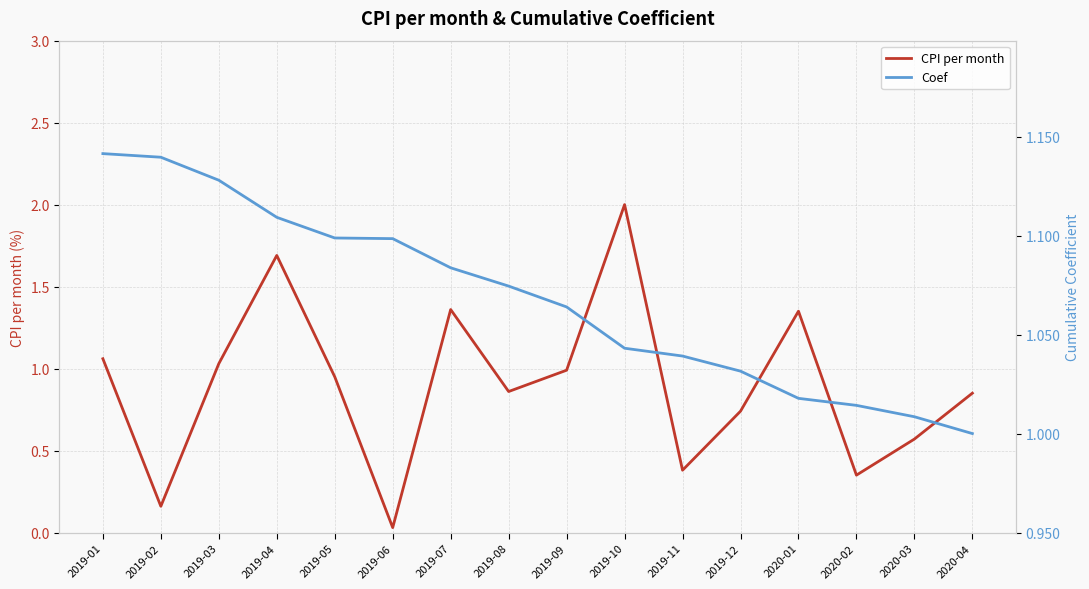

Reading left to right, transcribe all the data shown in this chart.

CPI per month: 1.1	0.2	1.0	1.7	0.9	0.0	1.4	0.9	1.0	2.0	0.4	0.7	1.4	0.3	0.6	0.8
Coef: 1.1	1.1	1.1	1.1	1.1	1.1	1.1	1.1	1.1	1.0	1.0	1.0	1.0	1.0	1.0	1.0